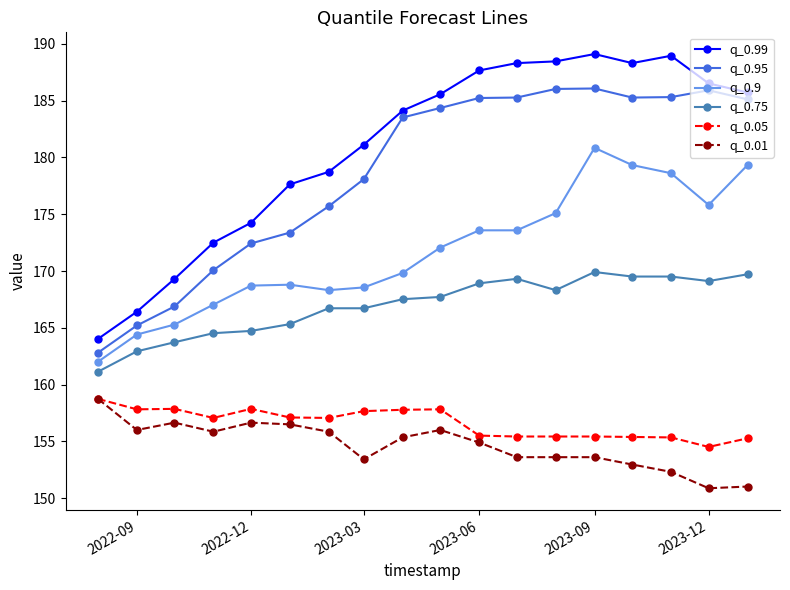

How many values in the q_0.95 series exceed 184?

9